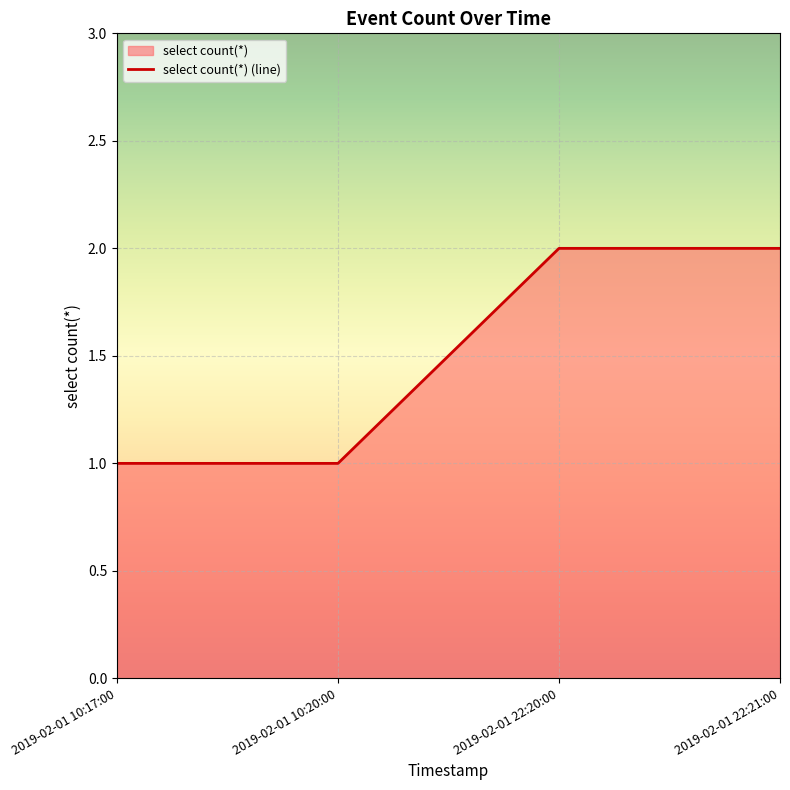

What is the average value?

2